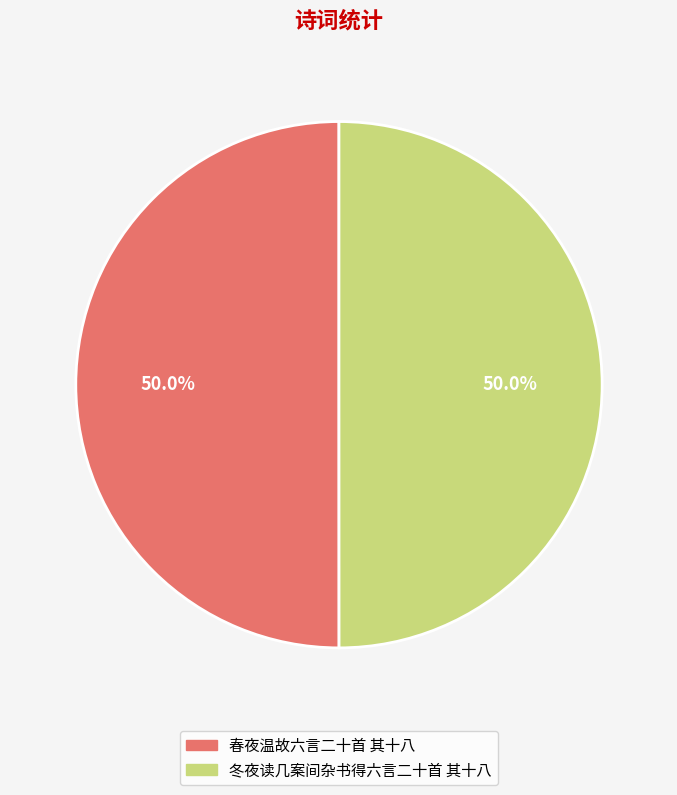

What is the ratio of the value at 冬夜读几案间杂书得六言二十首 其十八 to the value at 春夜温故六言二十首 其十八?

1.0